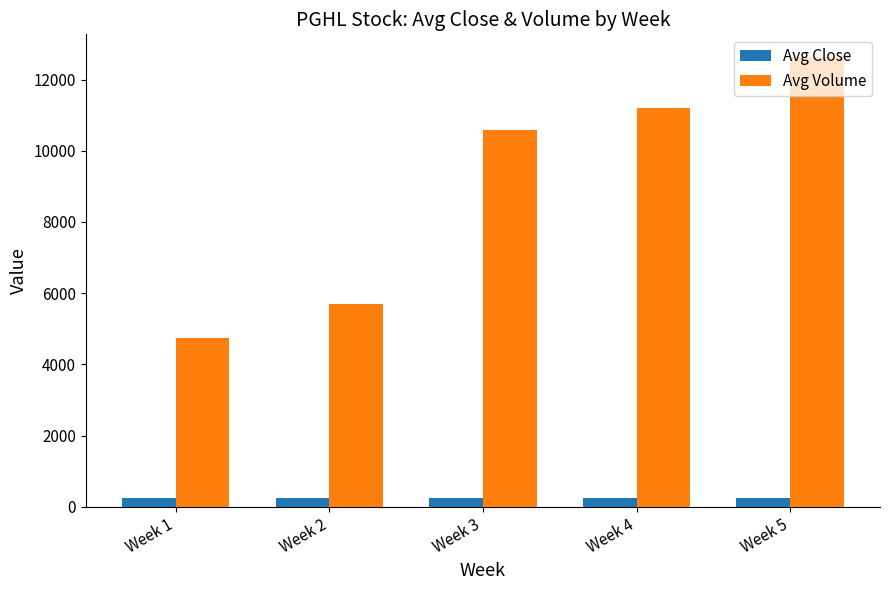

At which category is the sum across all series the highest?

Week 5